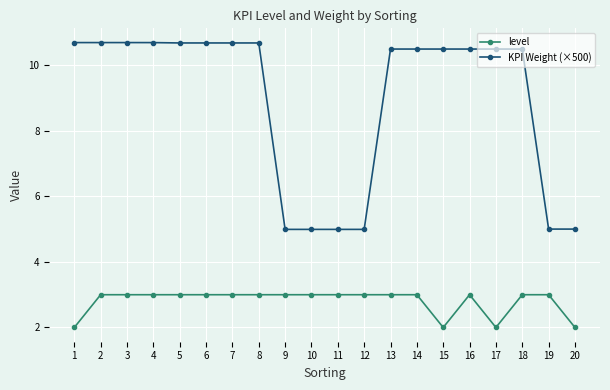

How many data points does each series have?

20